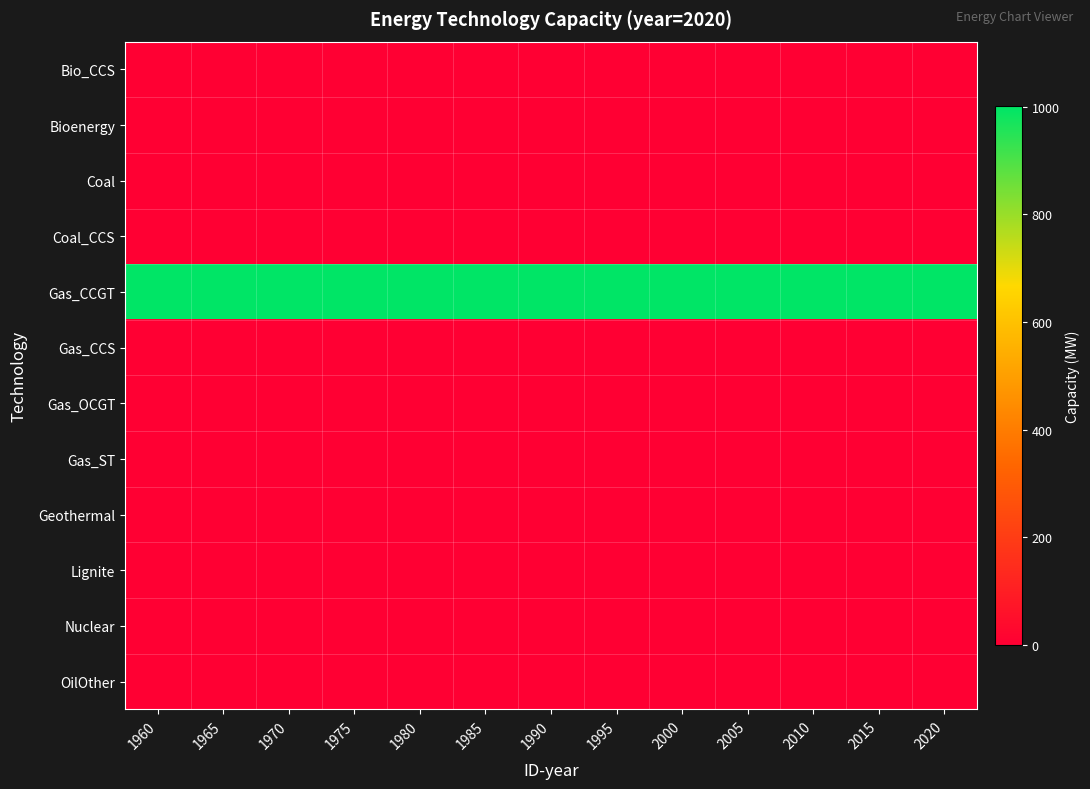

Reading right to left, extract all data points from this chart.

Bio_CCS: 2020=0	2015=0	2010=0	2005=0	2000=0	1995=0	1990=0	1985=0	1980=0	1975=0	1970=0	1965=0	1960=0
Bioenergy: 2020=0	2015=0	2010=0	2005=0	2000=0	1995=0	1990=0	1985=0	1980=0	1975=0	1970=0	1965=0	1960=0
Coal: 2020=0	2015=0	2010=0	2005=0	2000=0	1995=0	1990=0	1985=0	1980=0	1975=0	1970=0	1965=0	1960=0
Coal_CCS: 2020=0	2015=0	2010=0	2005=0	2000=0	1995=0	1990=0	1985=0	1980=0	1975=0	1970=0	1965=0	1960=0
Gas_CCGT: 2020=1001	2015=1001	2010=1001	2005=1001	2000=1001	1995=1001	1990=1001	1985=1001	1980=1001	1975=1001	1970=1001	1965=1001	1960=1001
Gas_CCS: 2020=0	2015=0	2010=0	2005=0	2000=0	1995=0	1990=0	1985=0	1980=0	1975=0	1970=0	1965=0	1960=0
Gas_OCGT: 2020=0	2015=0	2010=0	2005=0	2000=0	1995=0	1990=0	1985=0	1980=0	1975=0	1970=0	1965=0	1960=0
Gas_ST: 2020=0	2015=0	2010=0	2005=0	2000=0	1995=0	1990=0	1985=0	1980=0	1975=0	1970=0	1965=0	1960=0
Geothermal: 2020=0	2015=0	2010=0	2005=0	2000=0	1995=0	1990=0	1985=0	1980=0	1975=0	1970=0	1965=0	1960=0
Lignite: 2020=0	2015=0	2010=0	2005=0	2000=0	1995=0	1990=0	1985=0	1980=0	1975=0	1970=0	1965=0	1960=0
Nuclear: 2020=0	2015=0	2010=0	2005=0	2000=0	1995=0	1990=0	1985=0	1980=0	1975=0	1970=0	1965=0	1960=0
OilOther: 2020=0	2015=0	2010=0	2005=0	2000=0	1995=0	1990=0	1985=0	1980=0	1975=0	1970=0	1965=0	1960=0